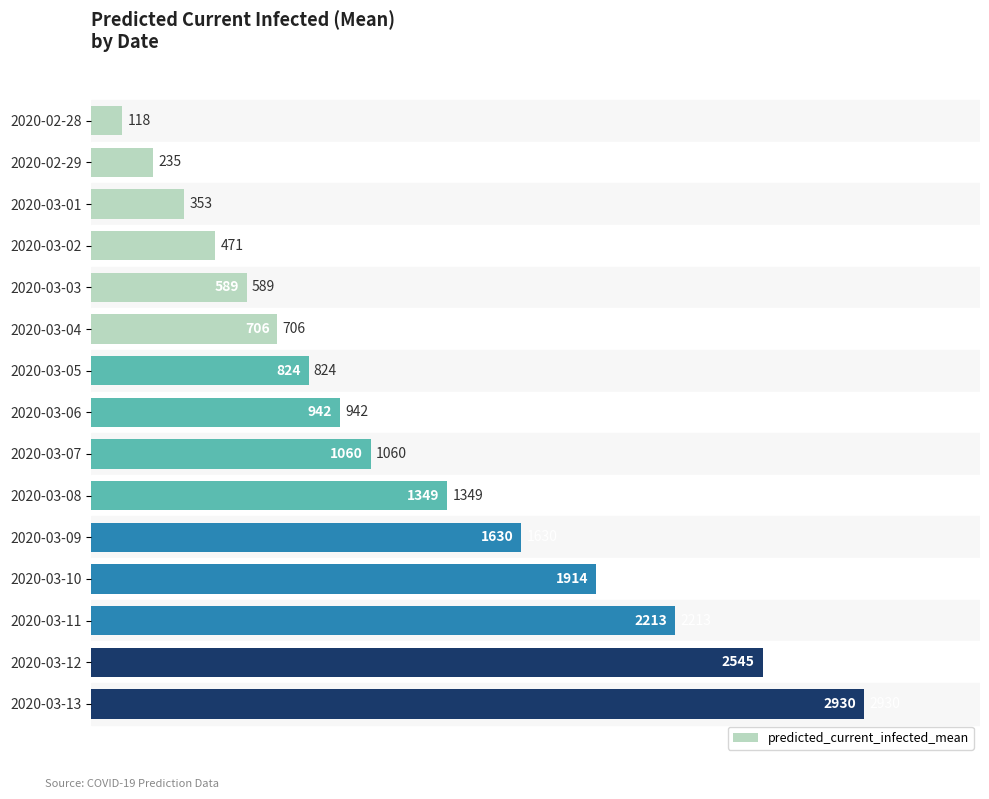

List the labels in order of value, smallest first.

2020-02-28, 2020-02-29, 2020-03-01, 2020-03-02, 2020-03-03, 2020-03-04, 2020-03-05, 2020-03-06, 2020-03-07, 2020-03-08, 2020-03-09, 2020-03-10, 2020-03-11, 2020-03-12, 2020-03-13